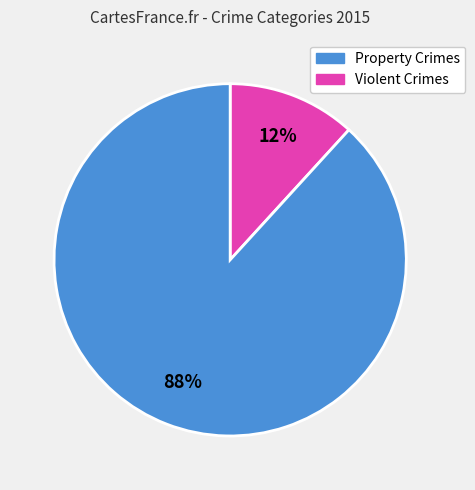

Does any single category account for the majority?

Yes